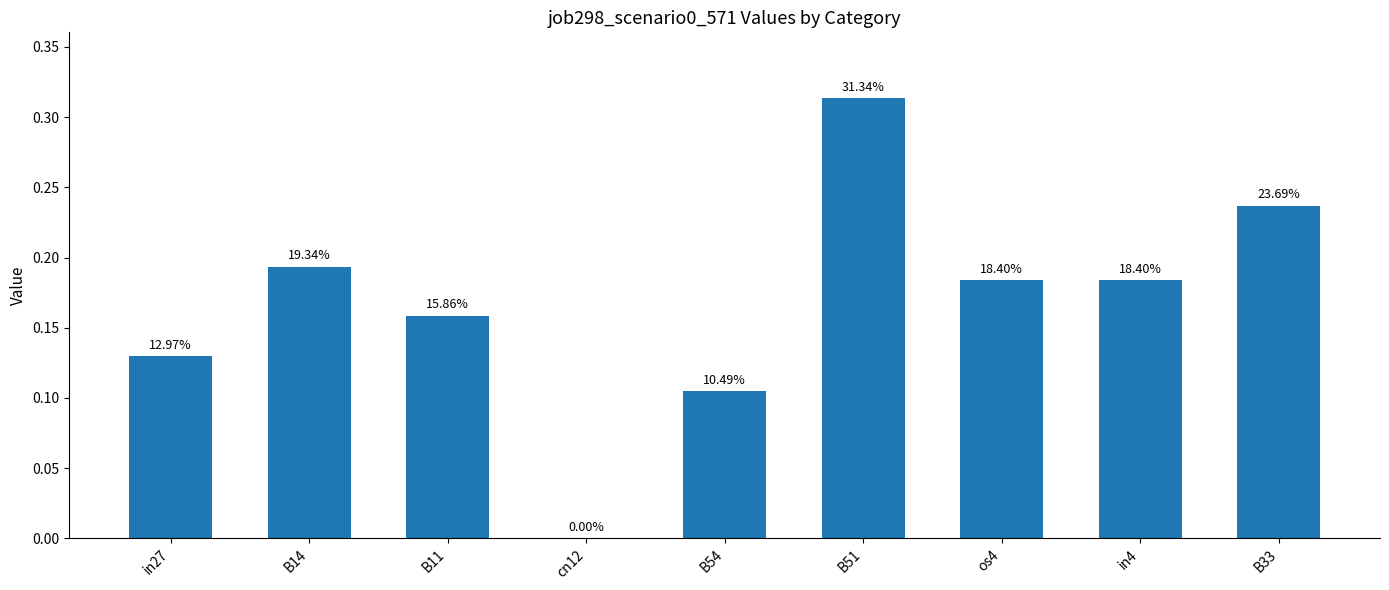

Are the bars horizontal?

No